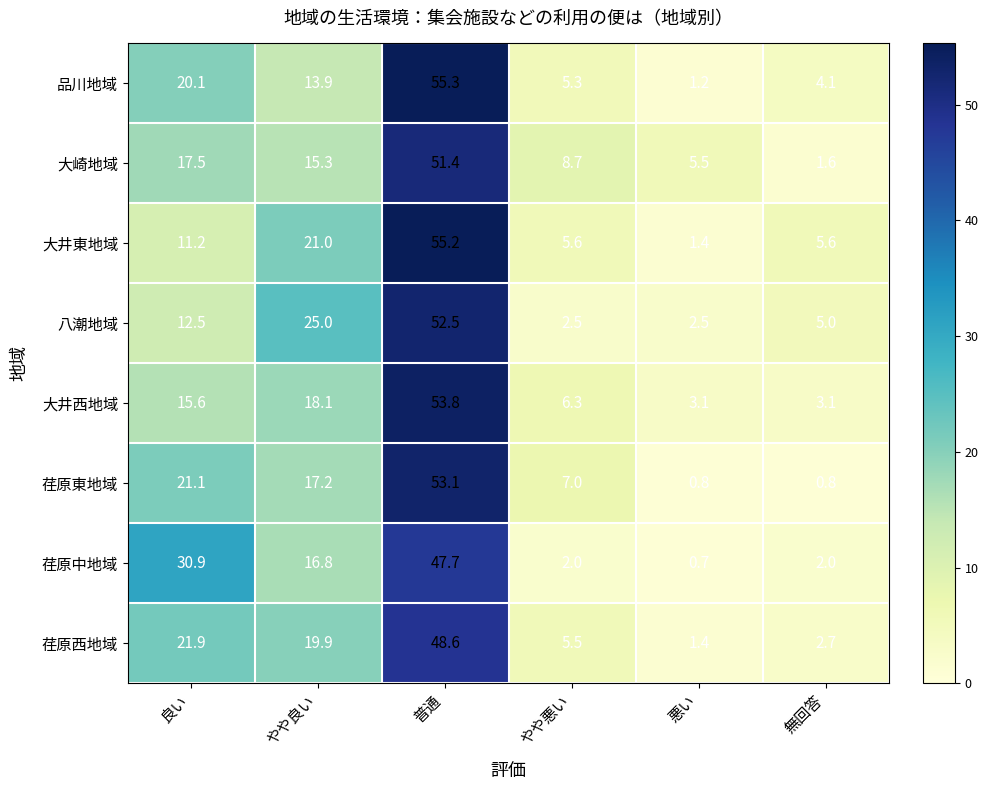

Which series changed the most between やや良い and 普通?

品川地域